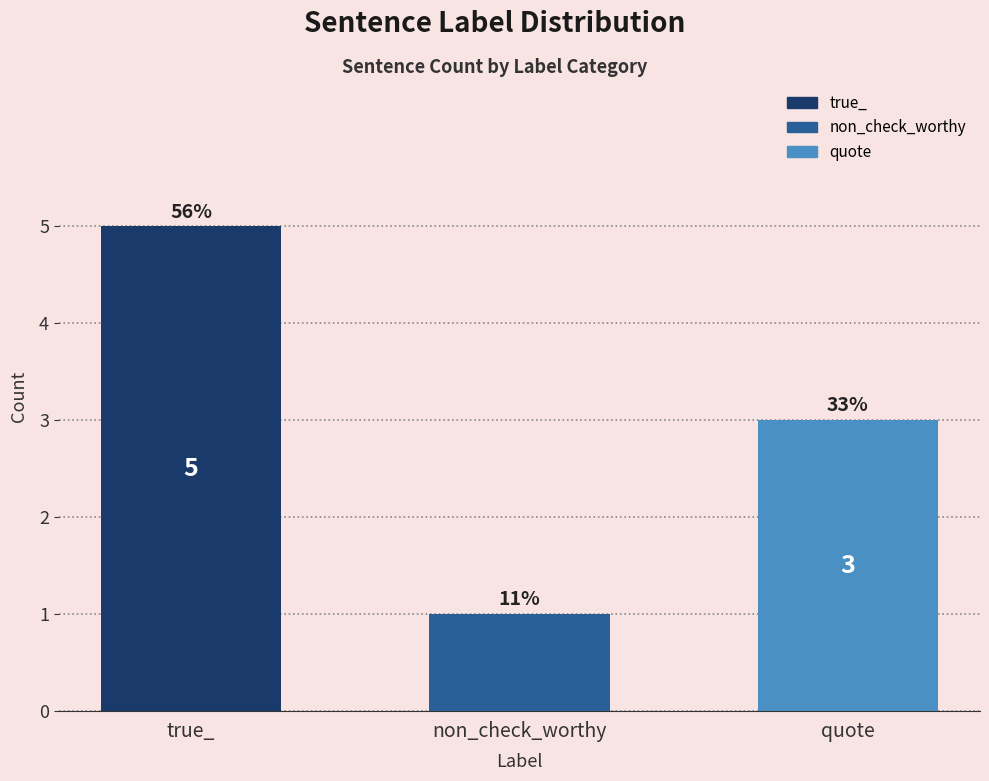

The value at non_check_worthy is 0. True or false?

False